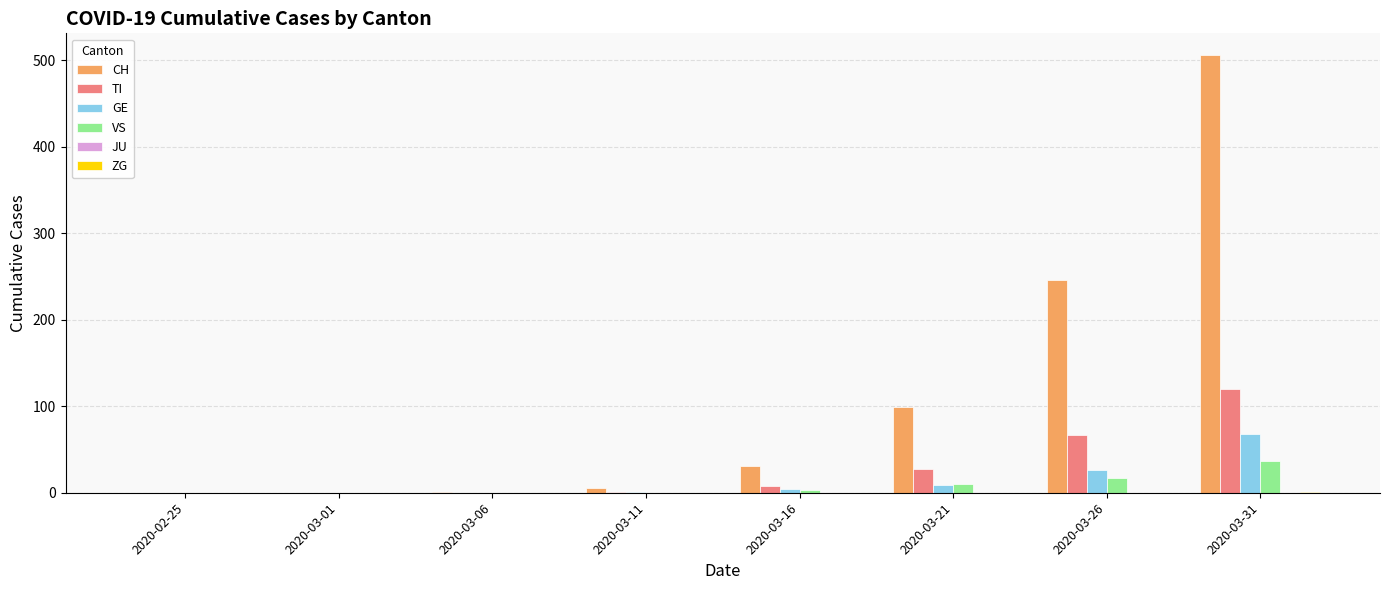

At which label is CH closest to 253?

2020-03-26